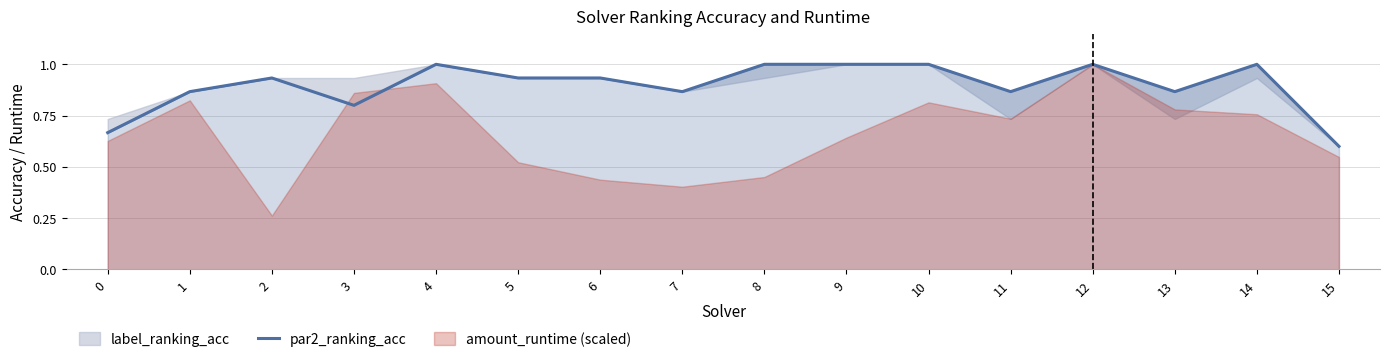

Reading right to left, what are all the values shown in this chart?

15=0.6	14=1.0	13=0.9	12=1.0	11=0.9	10=1.0	9=1.0	8=1.0	7=0.9	6=0.9	5=0.9	4=1.0	3=0.8	2=0.9	1=0.9	0=0.7